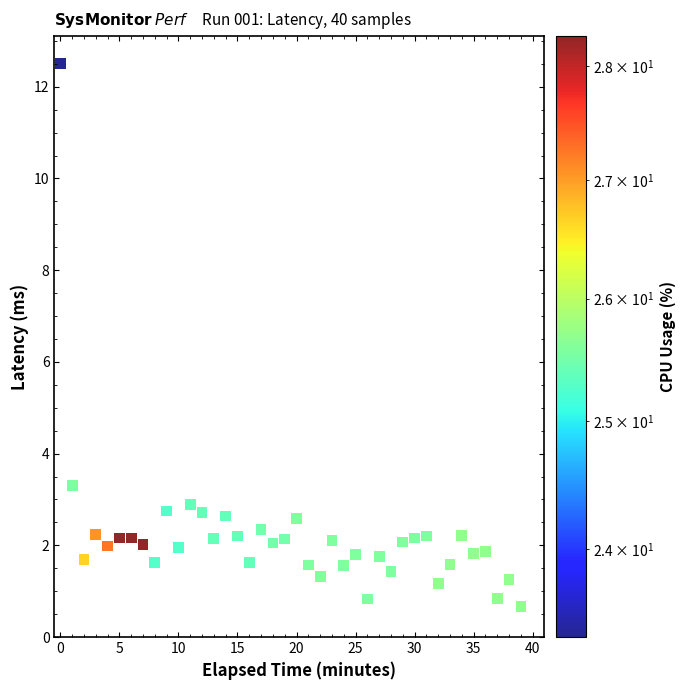

What Y value in the scatter plot is closest to 6?

3.3